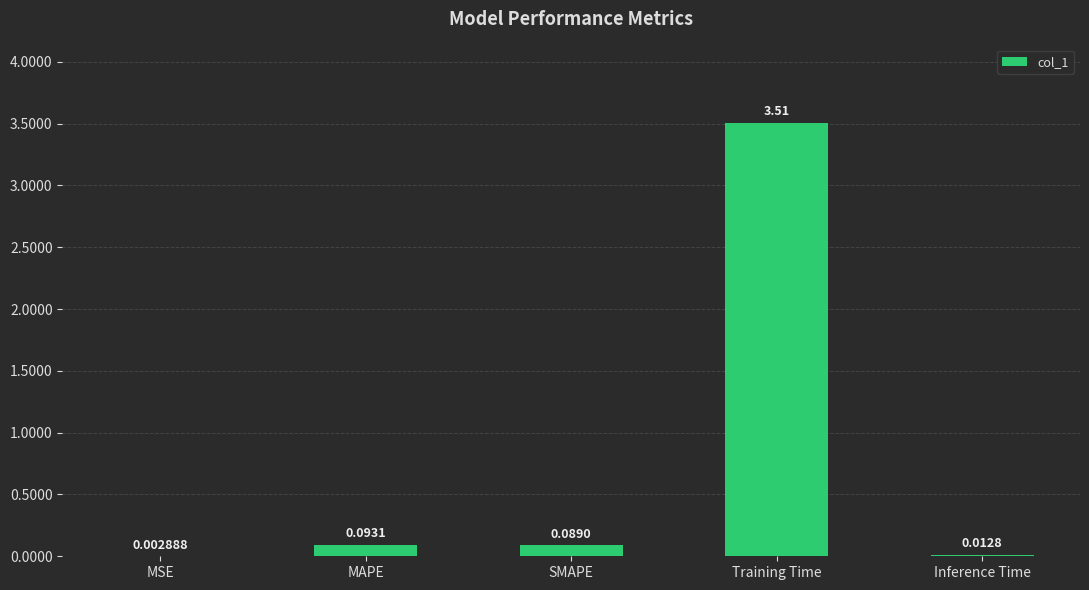

What is the sum of all values?

3.7